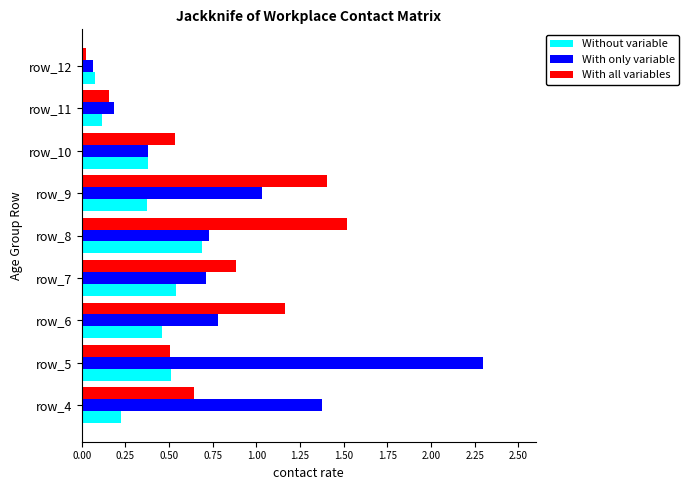

Rank the series by their maximum value, from highest to lowest.

With only variable, With all variables, Without variable